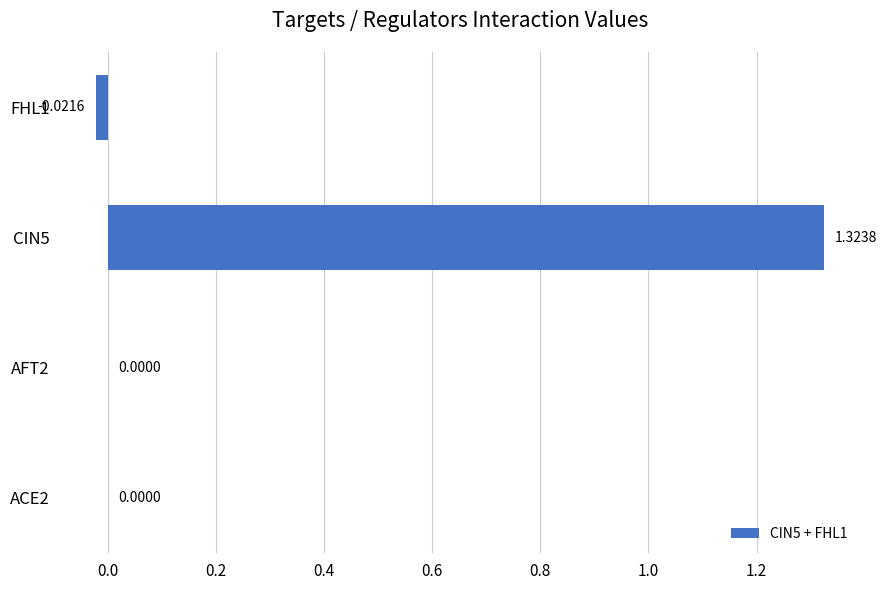

Which has a higher value, AFT2 or FHL1?

AFT2